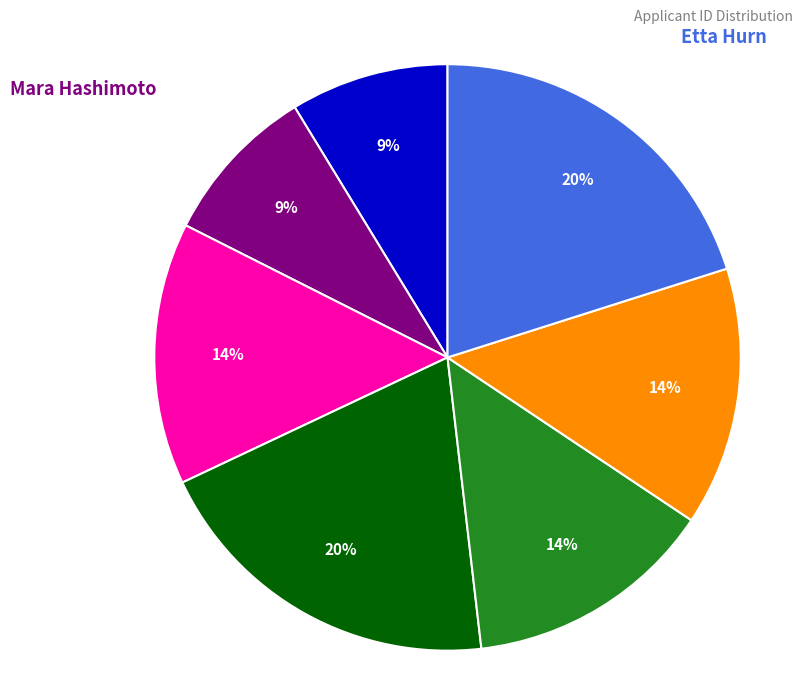

To the nearest percent, what is the difference between the largest and smallest slice percentages?

11%